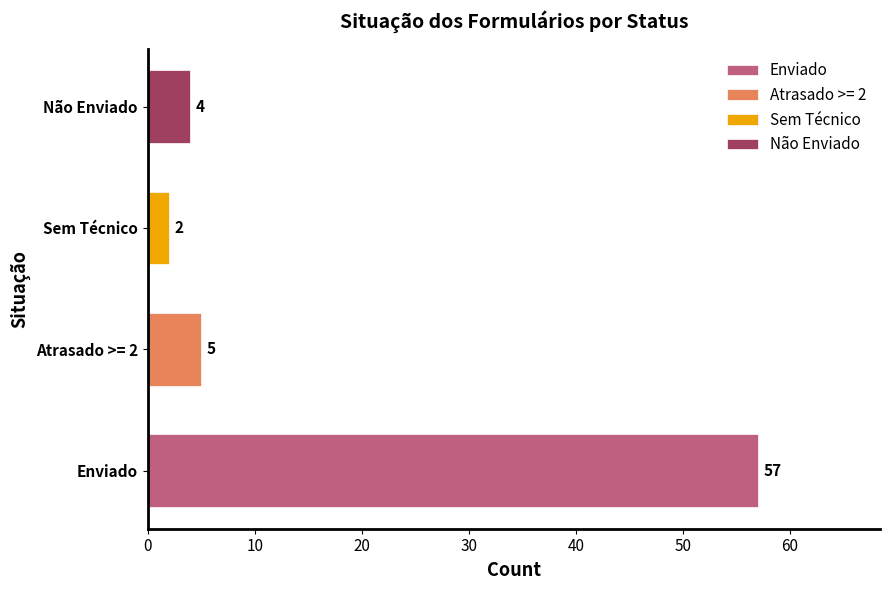

How many data points does each series have?

4